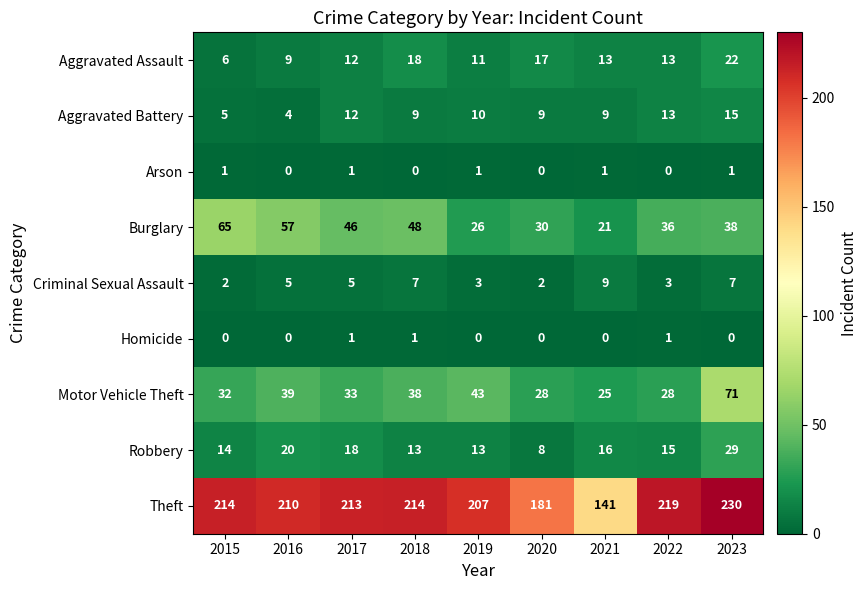

What is the total value across all series at 2020?

275